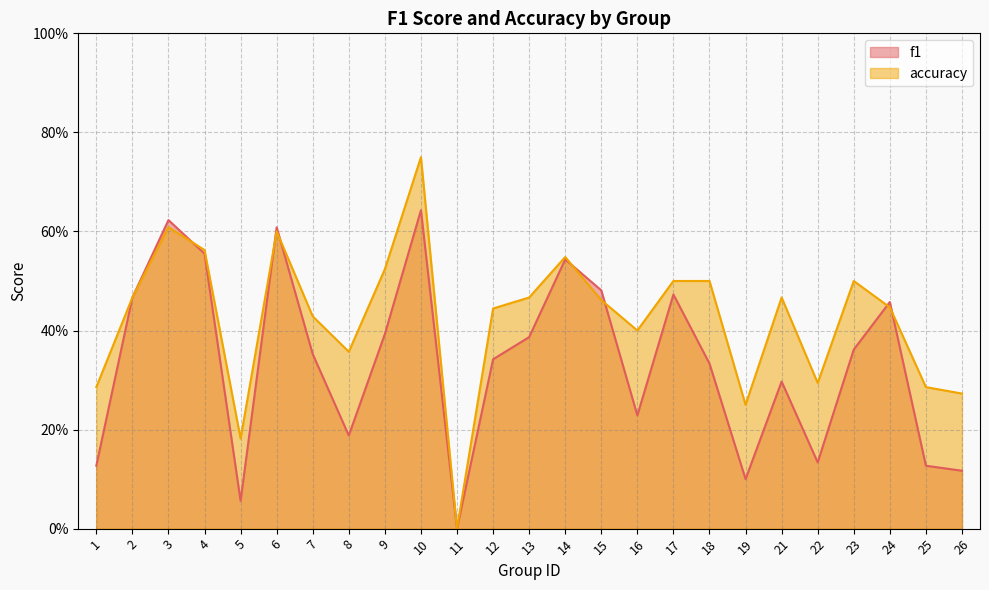

At which category is the sum across all series the highest?

10